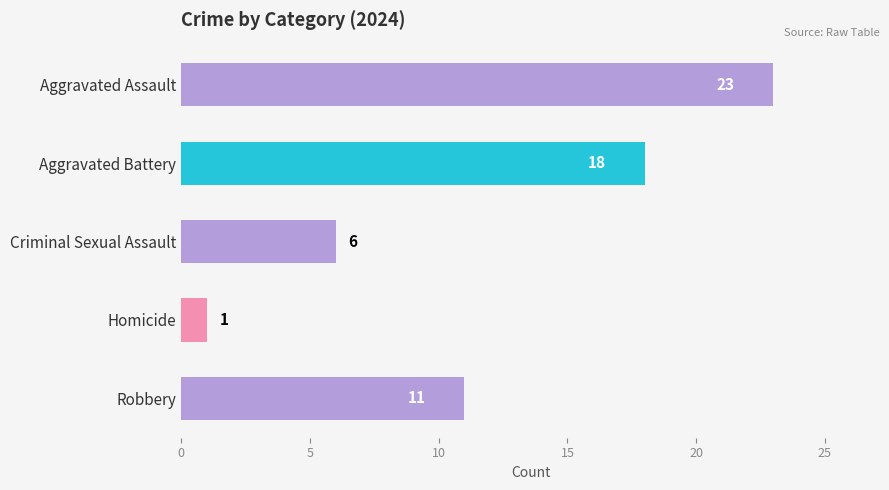

How many data points are less than 11?

2